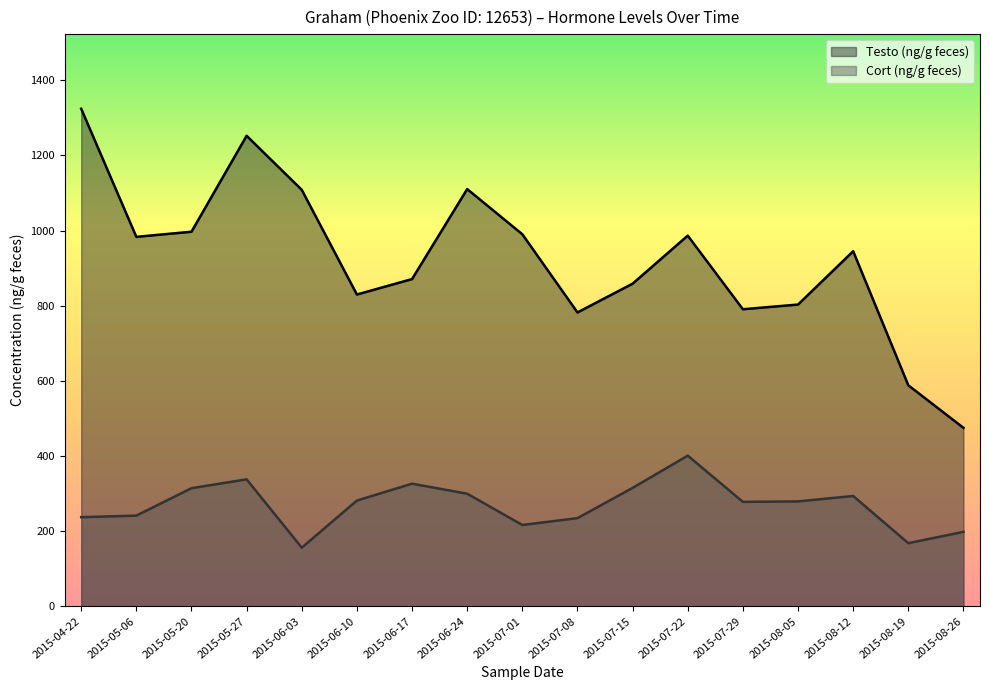

At which category does Testo (ng/g feces) reach its first local valley?

2015-05-06